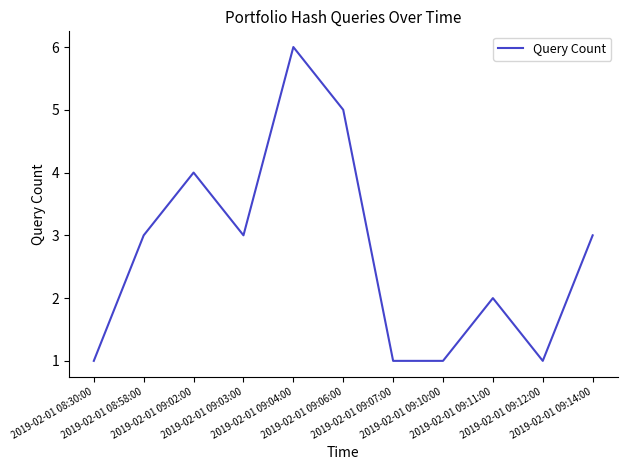

Where is the first local minimum?

2019-02-01 09:03:00